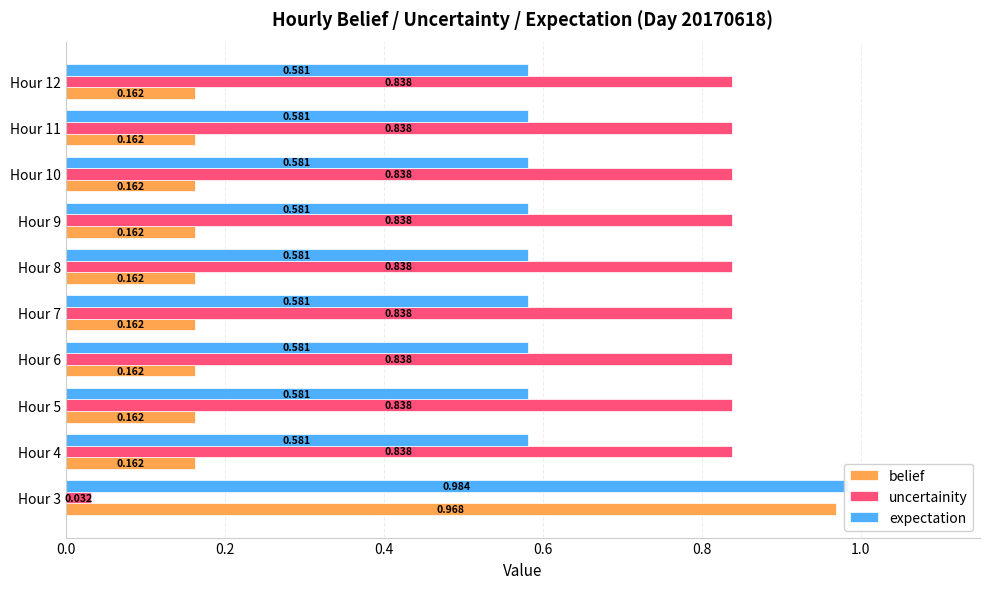

Which series has the widest spread of values?

belief